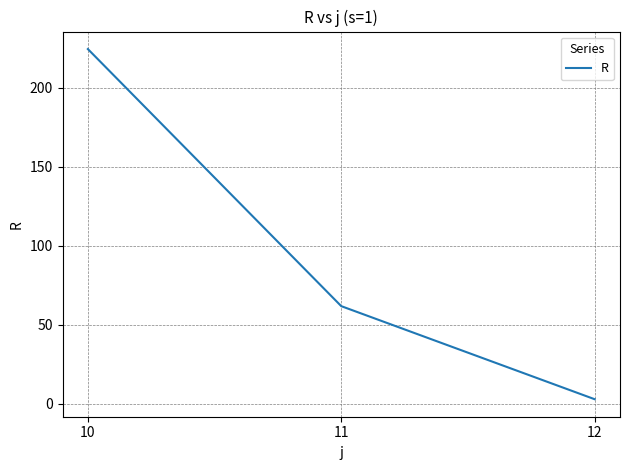

What is the difference between the maximum and second lowest values?

162.6